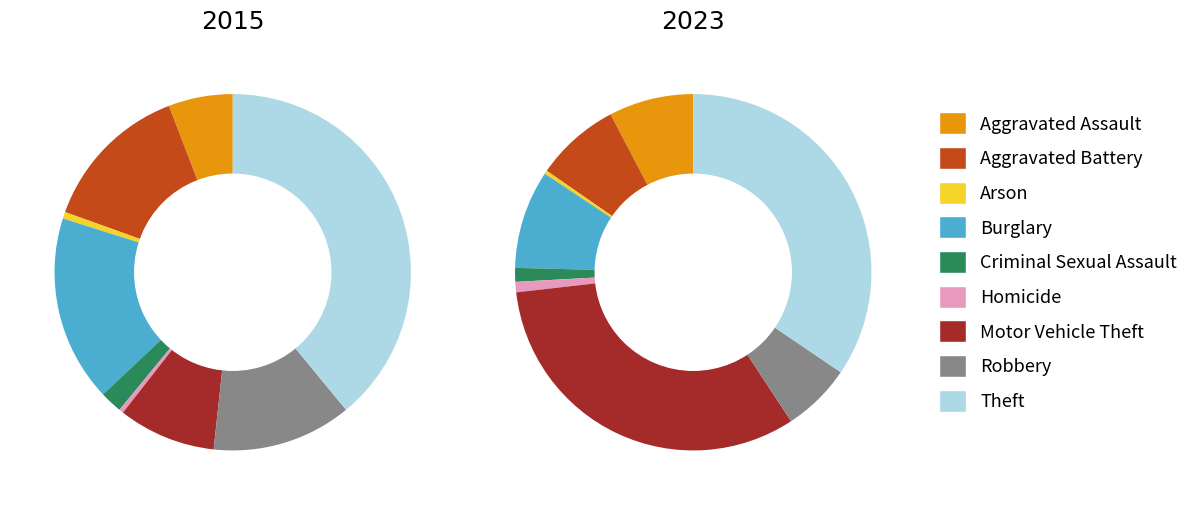

The Robbery slice represents 18% of the pie. True or false?

False